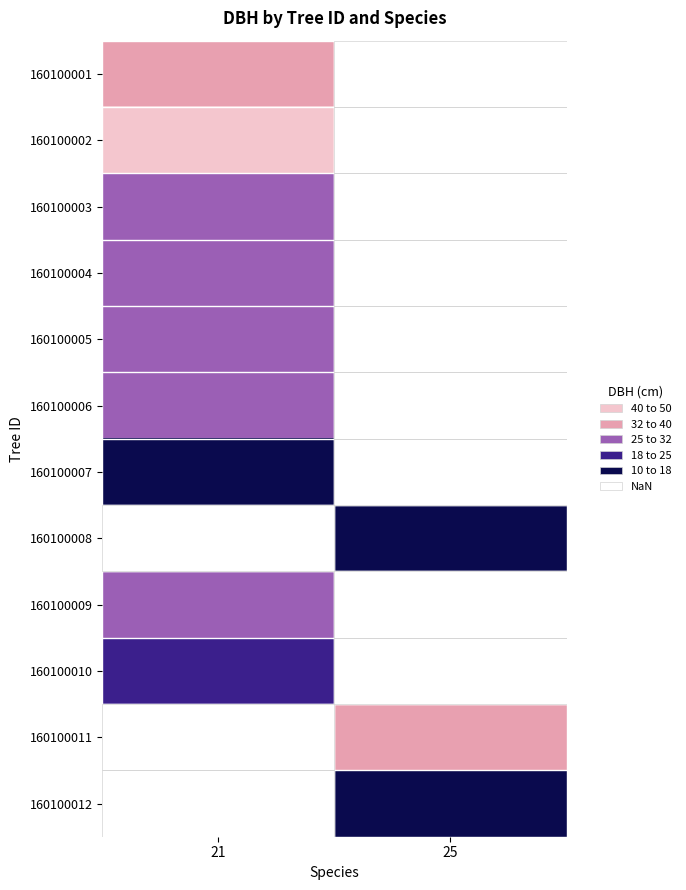

What is the minimum value for 160100003?

31.8